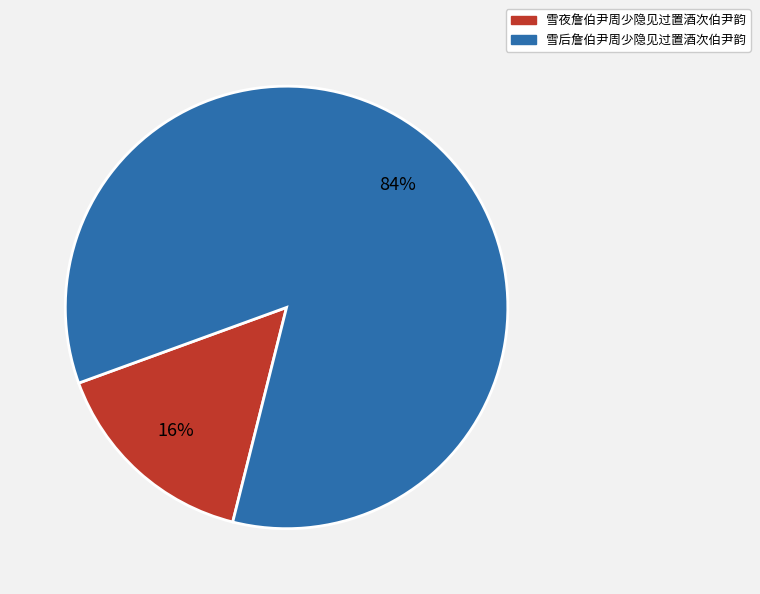

How many segments does this pie chart have?

2